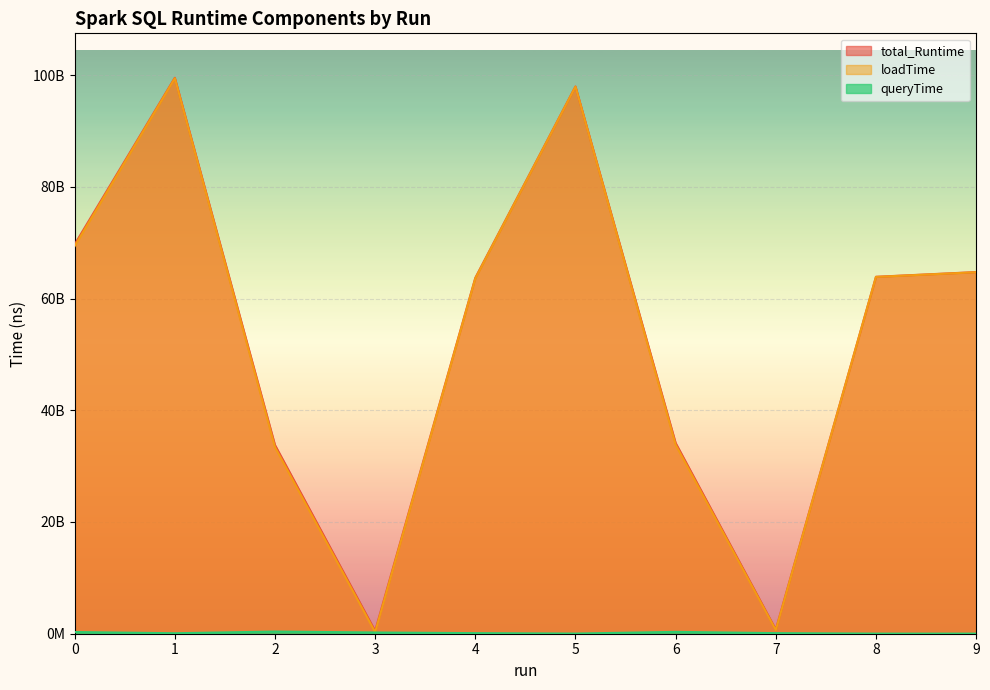

What is the spread (max minus min) of values at 9?

64718067052